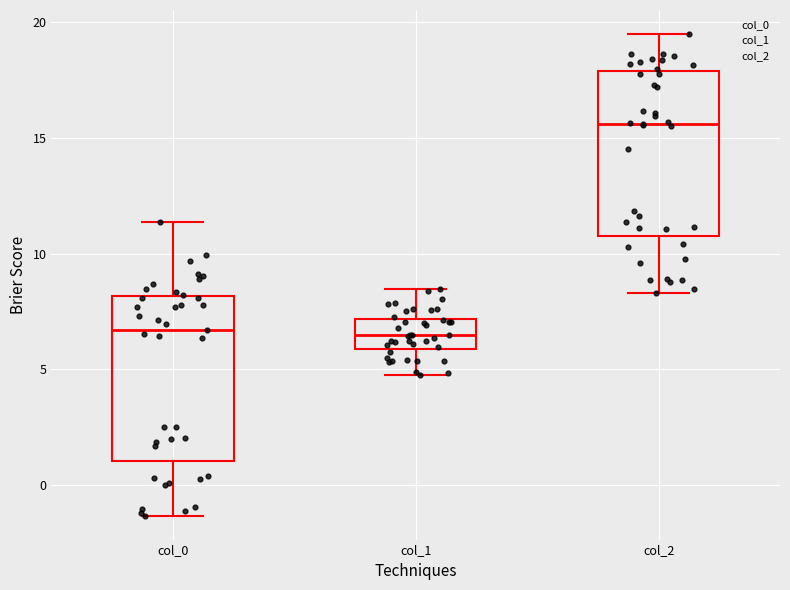

Reading left to right, transcribe this box plot: for each box, give where its median line is, the range the box spans, and where its two whiskers end, as read against the y-axis. The values are not printed on the chart, so give them approximately, as read against the axis.

col_0: median 6.5, box 1.0 to 8.0, whiskers -1.5 to 11.5
col_1: median 6.5, box 6.0 to 7.0, whiskers 5.0 to 8.5
col_2: median 15.5, box 11.0 to 18.0, whiskers 8.5 to 19.5